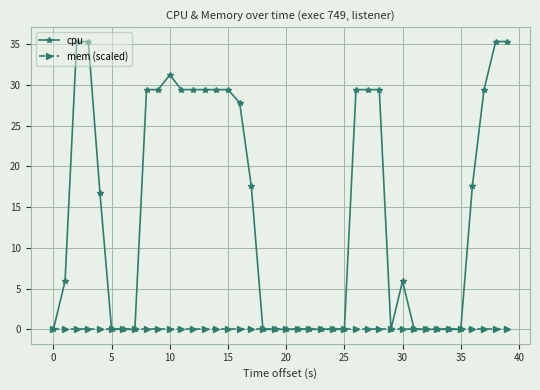

At how many categories does at least one series exceed 30?

5